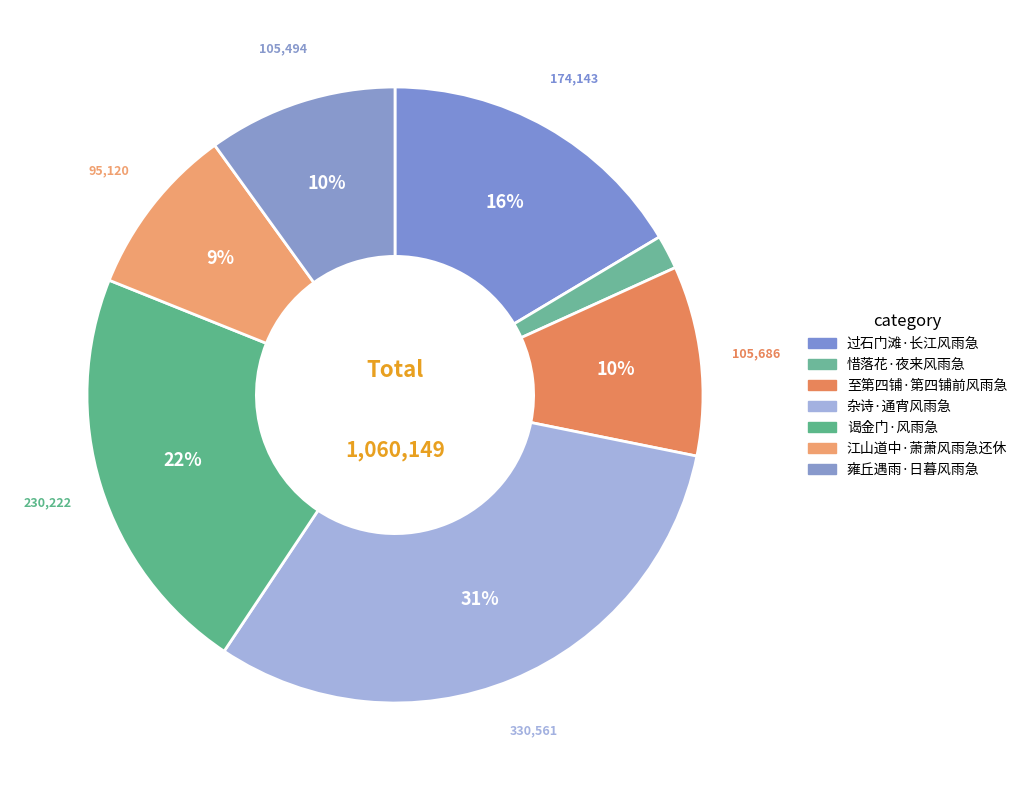

How many slices are in this pie chart?

7